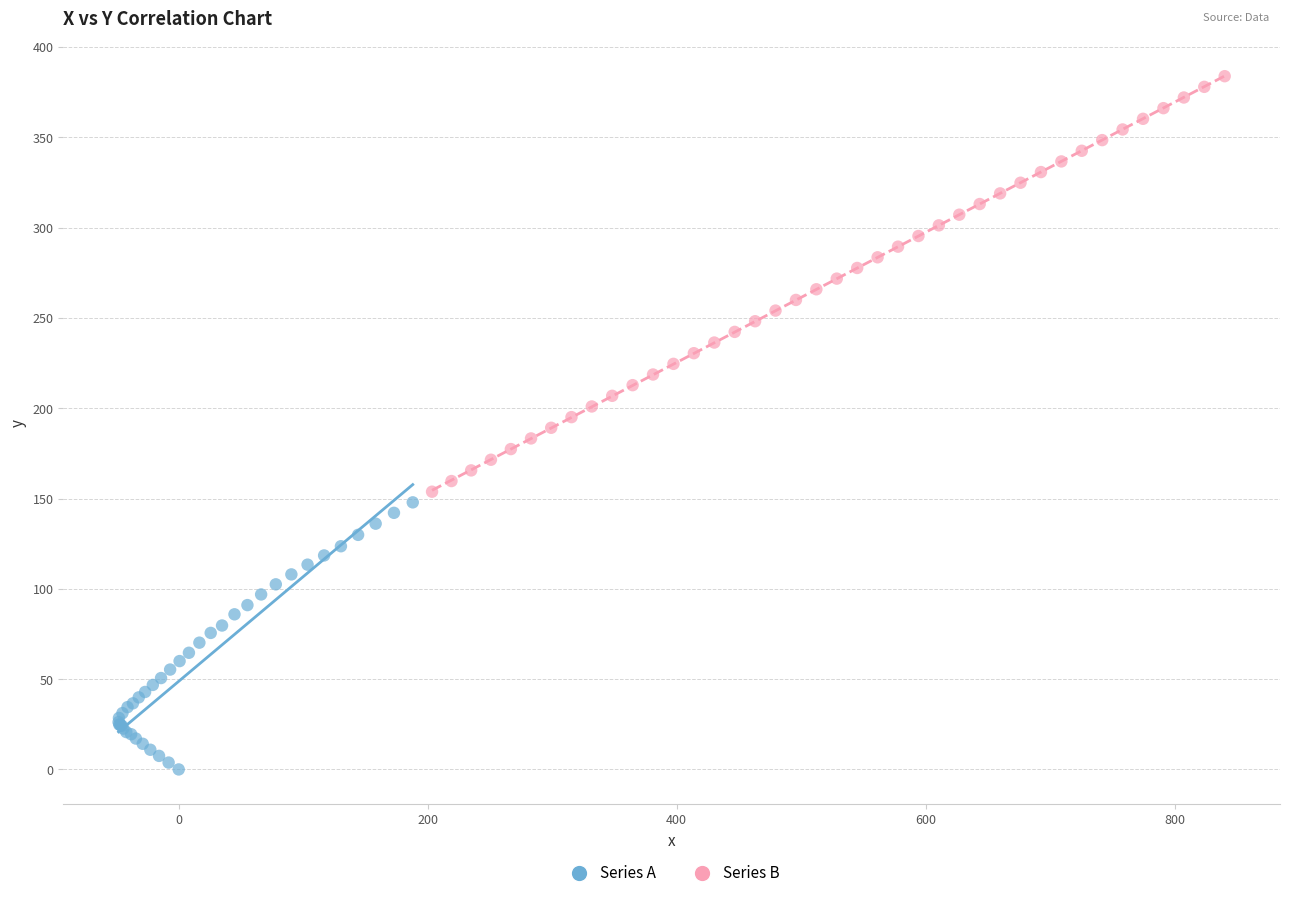

What are all the series names shown in the legend?

Series A, Series B